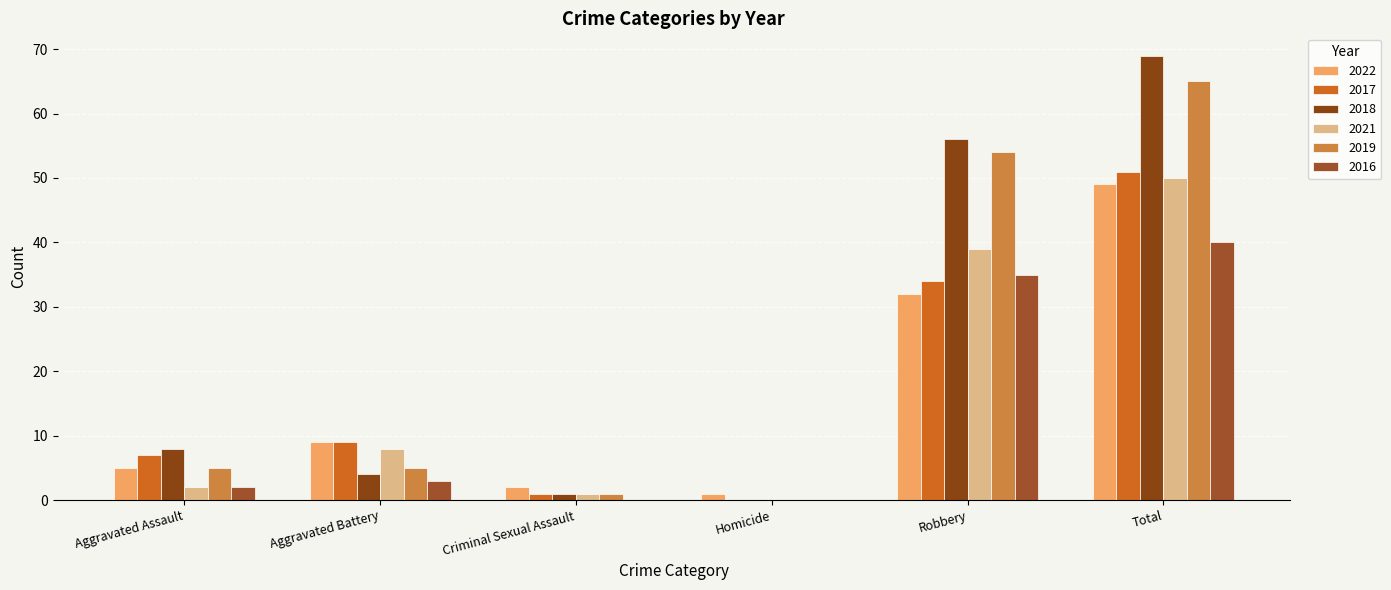

How many values in 2019 are above zero?

5